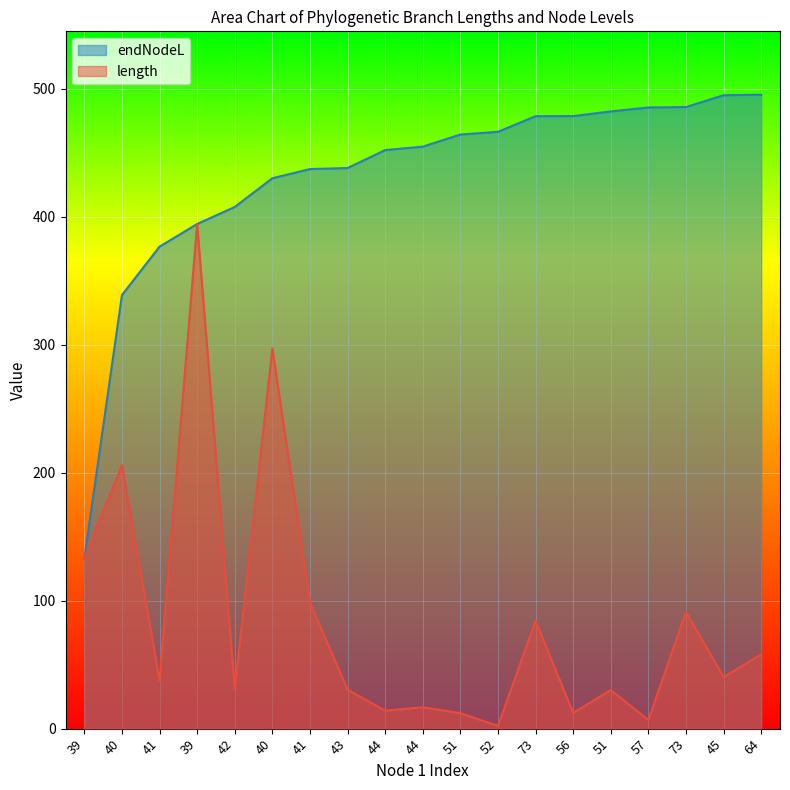

Rank the series at 44 from lowest to highest value.

length, endNodeL